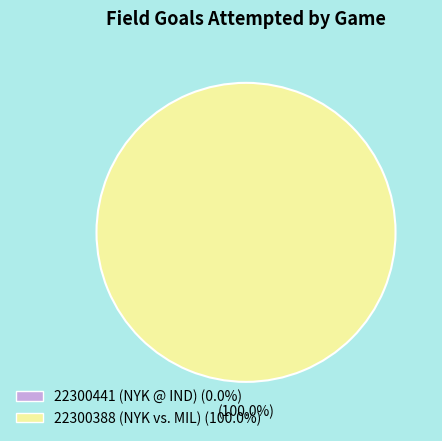

What is the total percentage of 22300388 (NYK vs. MIL) and 22300441 (NYK @ IND)?

100.0%